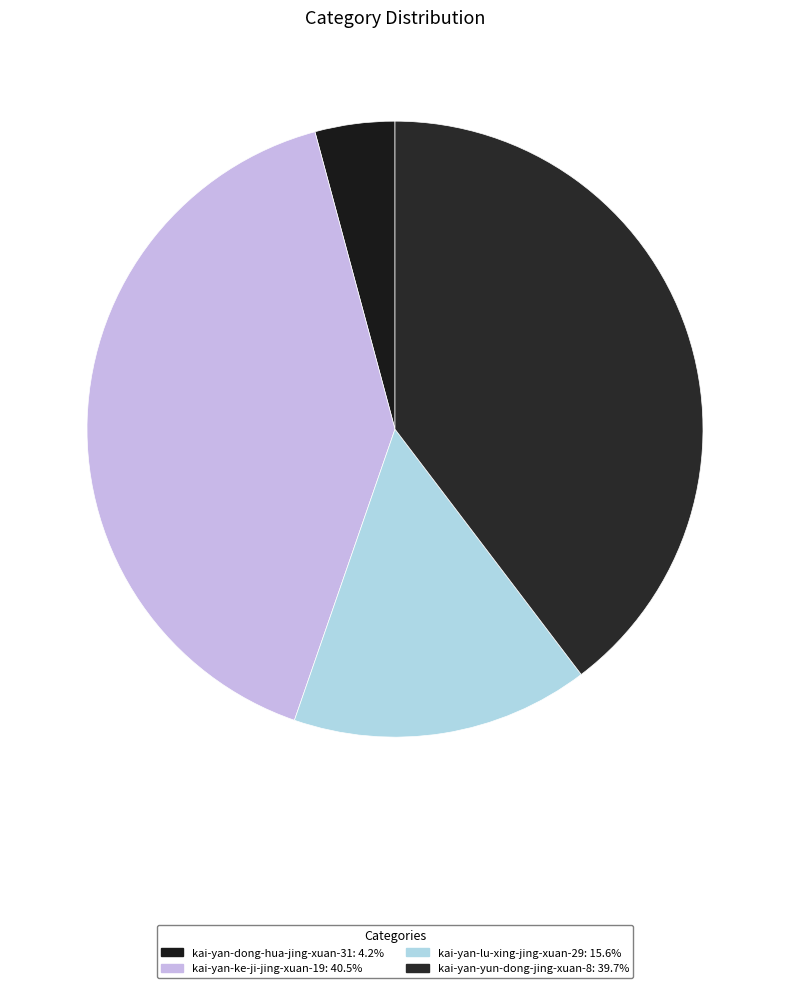

To the nearest percent, what is the average slice percentage?

25%